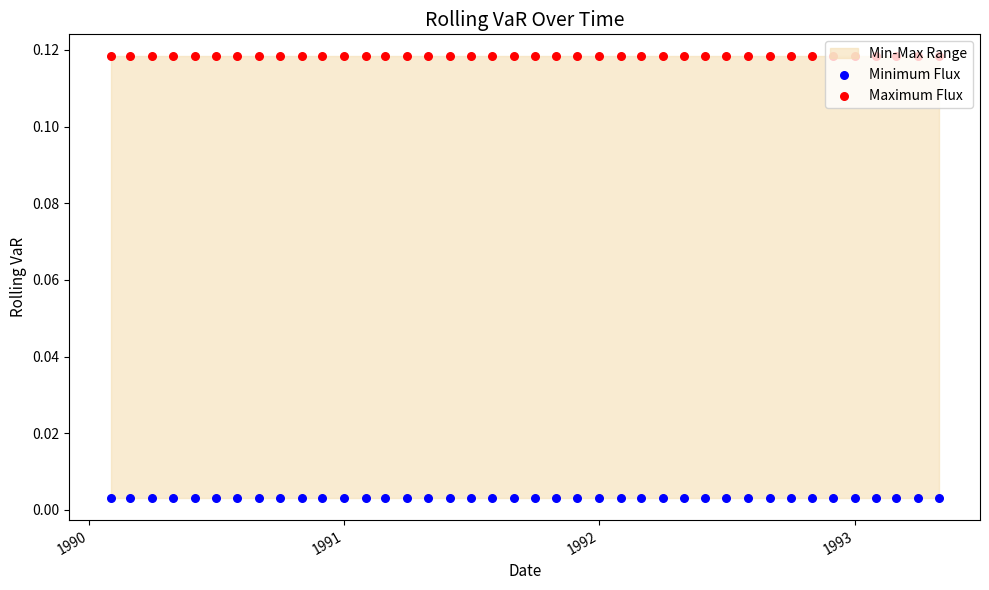

Is the value of Minimum Flux at 28 greater than the value of Maximum Flux at 24?

No